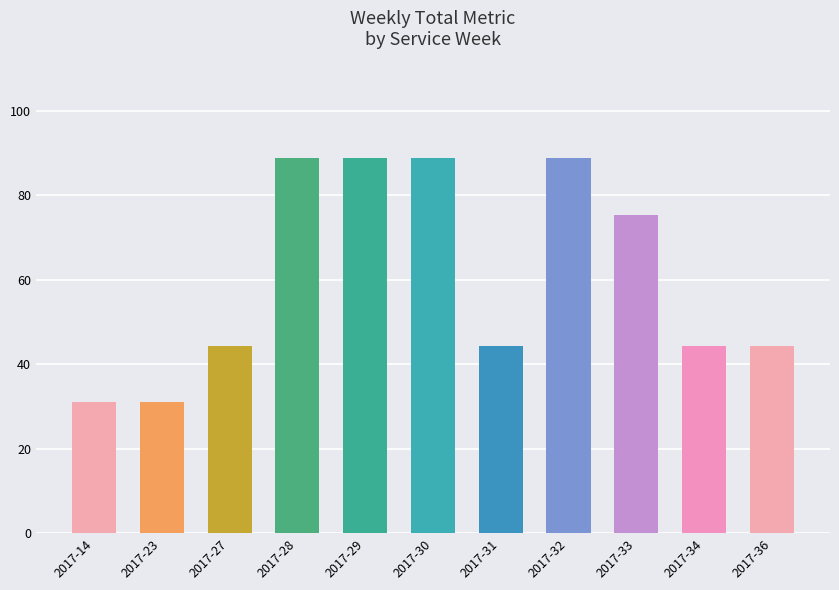

True or false: the data shows 77.2 at 2017-31.

False